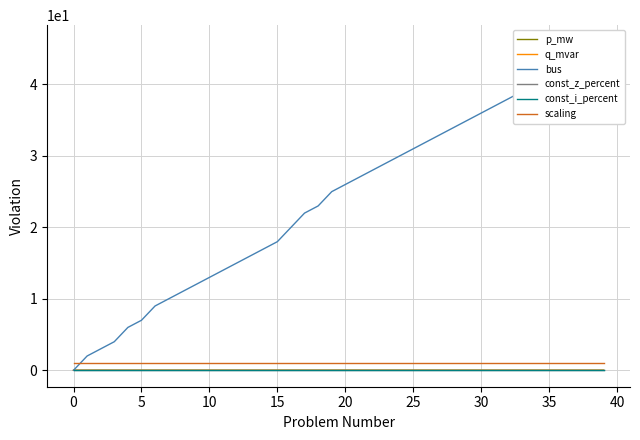

True or false: q_mvar and scaling intersect in this chart.

False